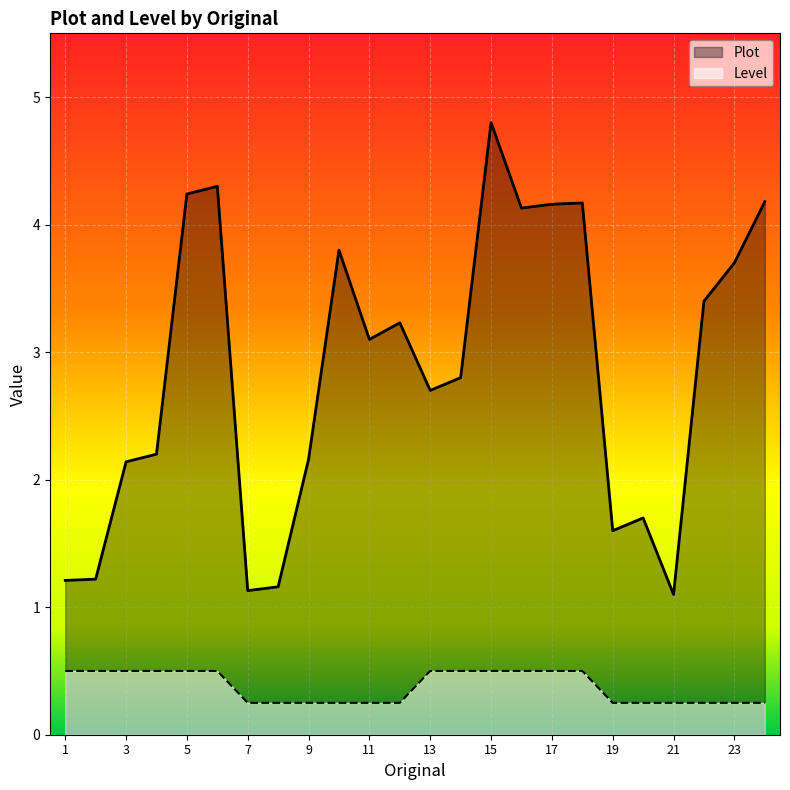

How many lines are shown in the chart?

2